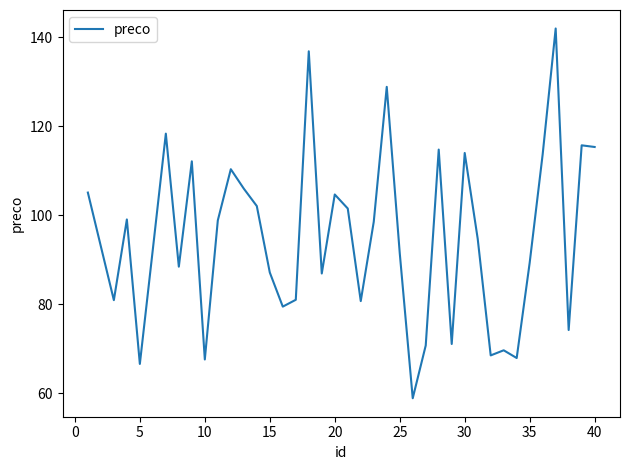

What is the difference between the maximum and minimum values?

83.1